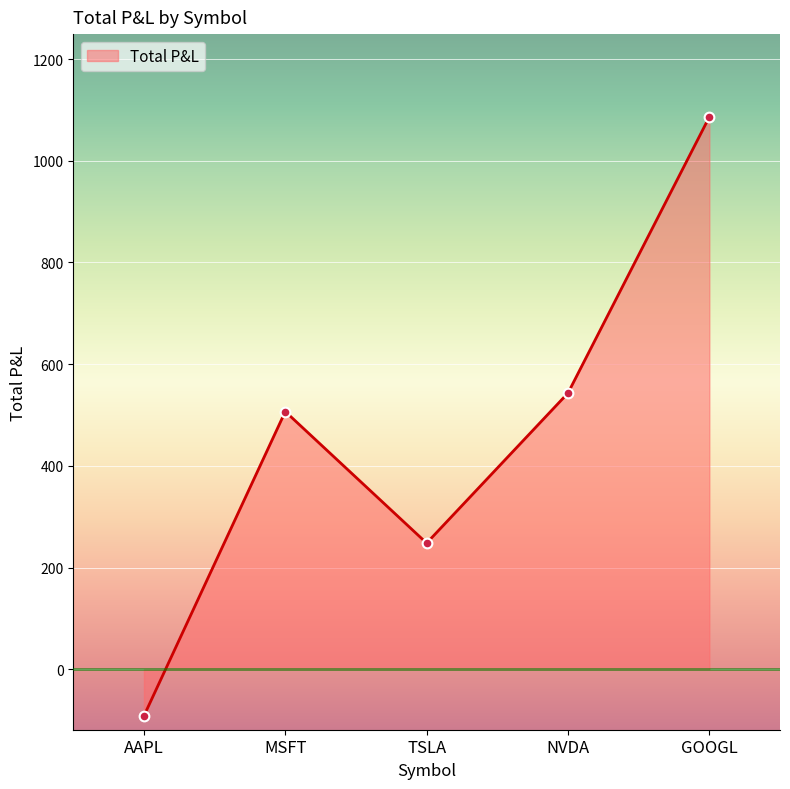

At which label is the value closest to 497?

MSFT